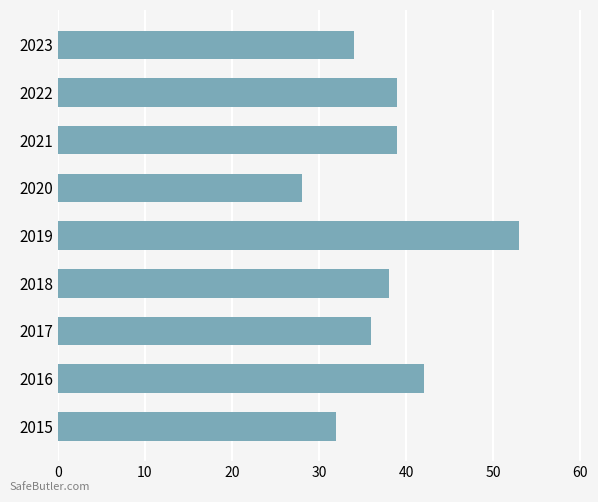

What is the average value?

38